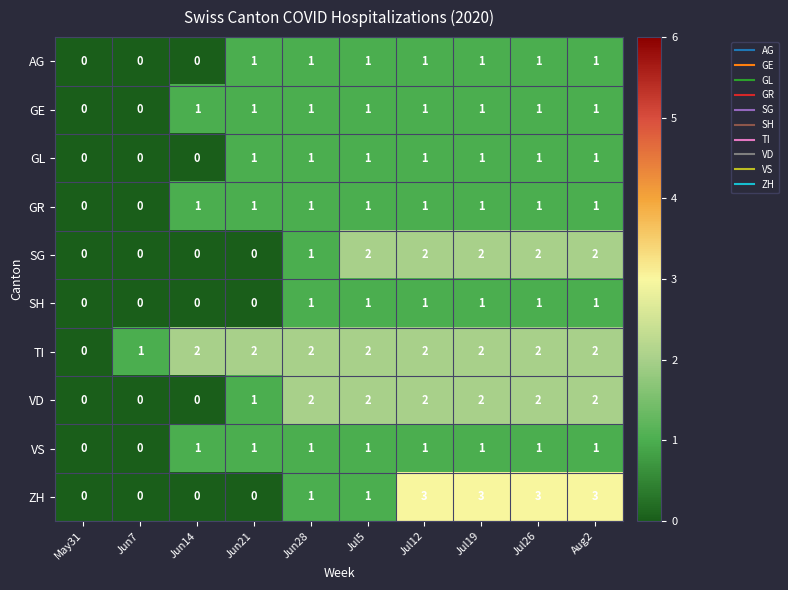

How many GE values are between 1 and 2?

8